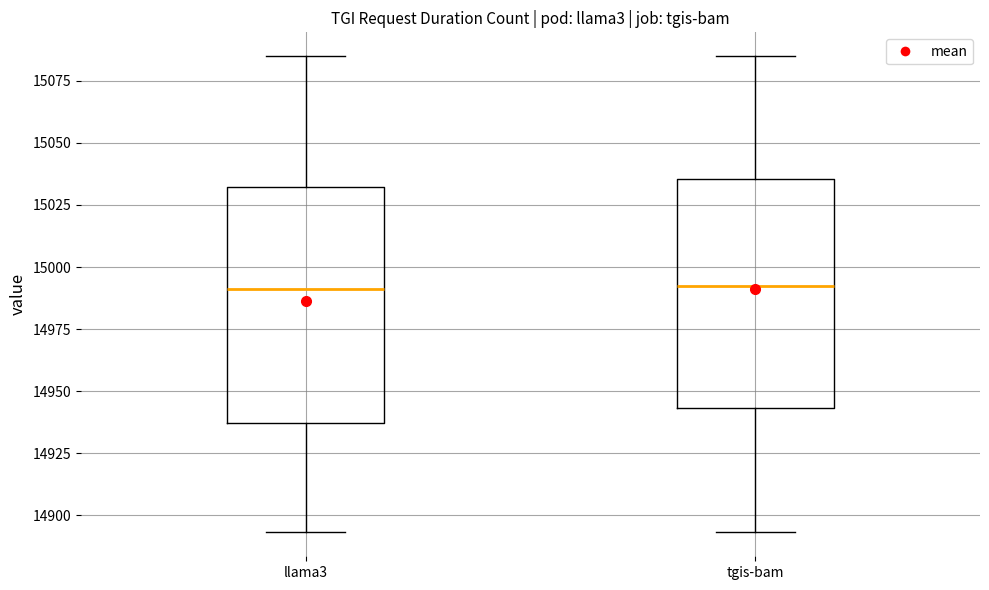

Reading left to right, transcribe this box plot: for each box, give where its median line is, the range the box spans, and where its two whiskers end, as read against the y-axis. The values are not printed on the chart, so give them approximately, as read against the axis.

llama3: median 14990, box 14935 to 15030, whiskers 14895 to 15085
tgis-bam: median 14995, box 14945 to 15035, whiskers 14895 to 15085